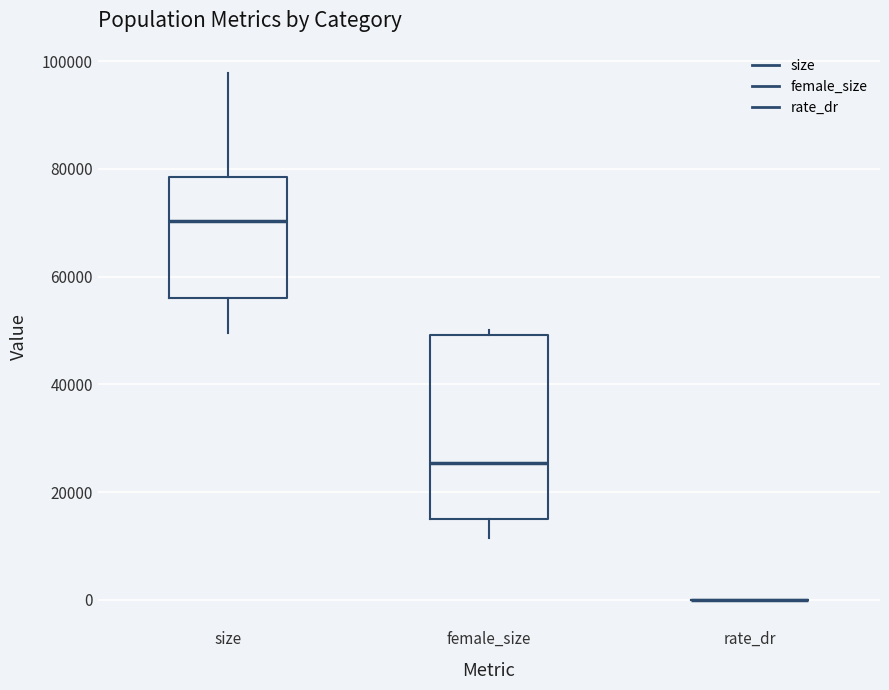

Where does the lower whisker of the box for size end on the y-axis? The values are not printed on the chart, so give them approximately, as read against the axis.

50000